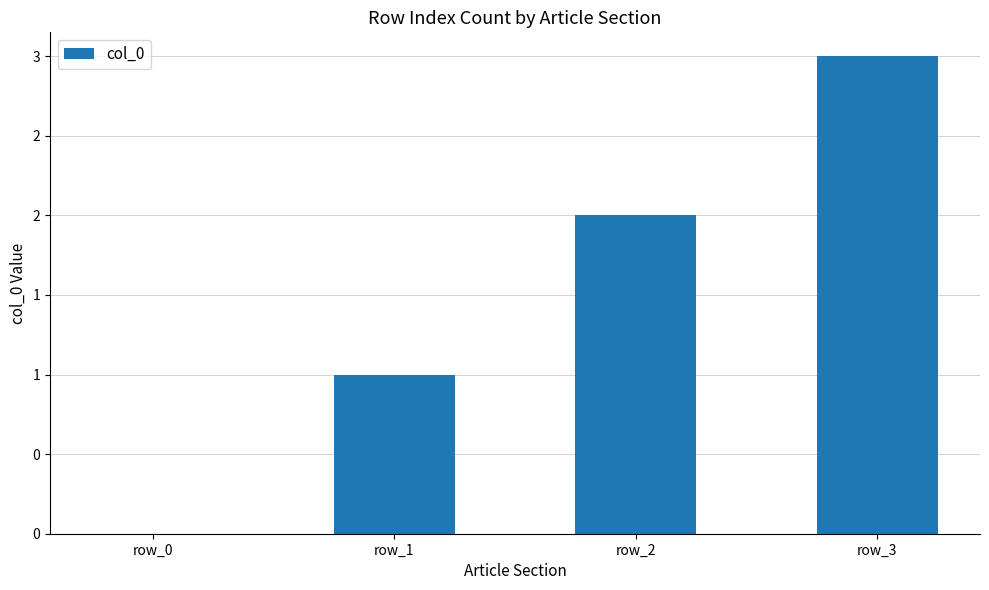

Does the chart contain any negative values?

No